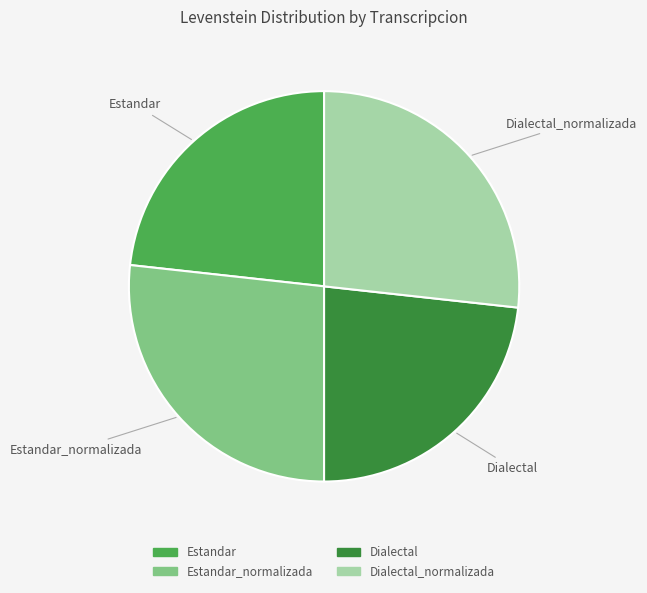

Is there a majority slice in this chart?

No